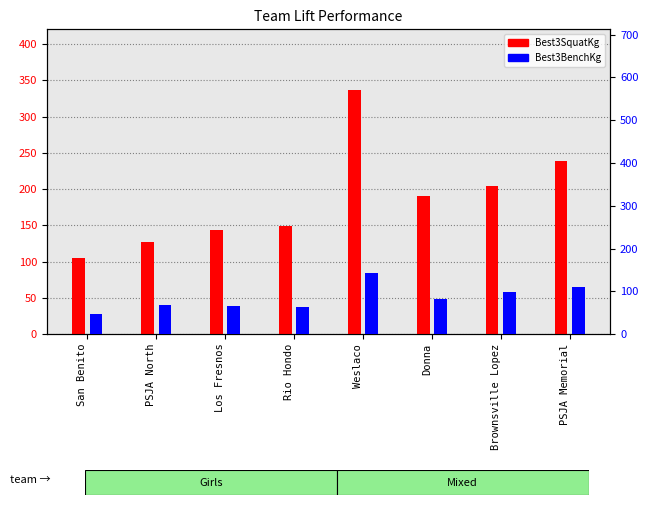

Reading left to right, transcribe all the data shown in this chart.

Best3SquatKg: 104.3	127.0	142.9	149.7	336.3	190.5	204.1	238.1
Best3BenchKg: 47.6	68.0	65.8	63.5	142.5	81.7	97.5	108.9